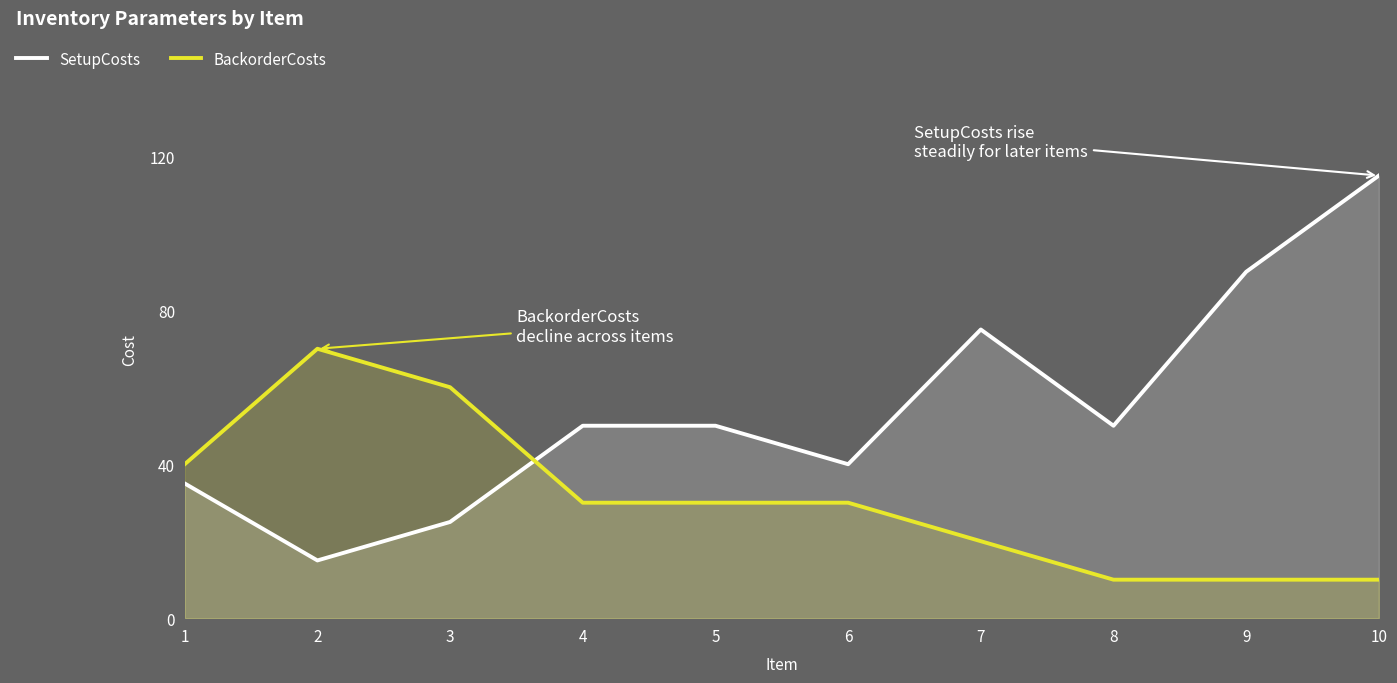

The value of BackorderCosts at 4 is 16. True or false?

False